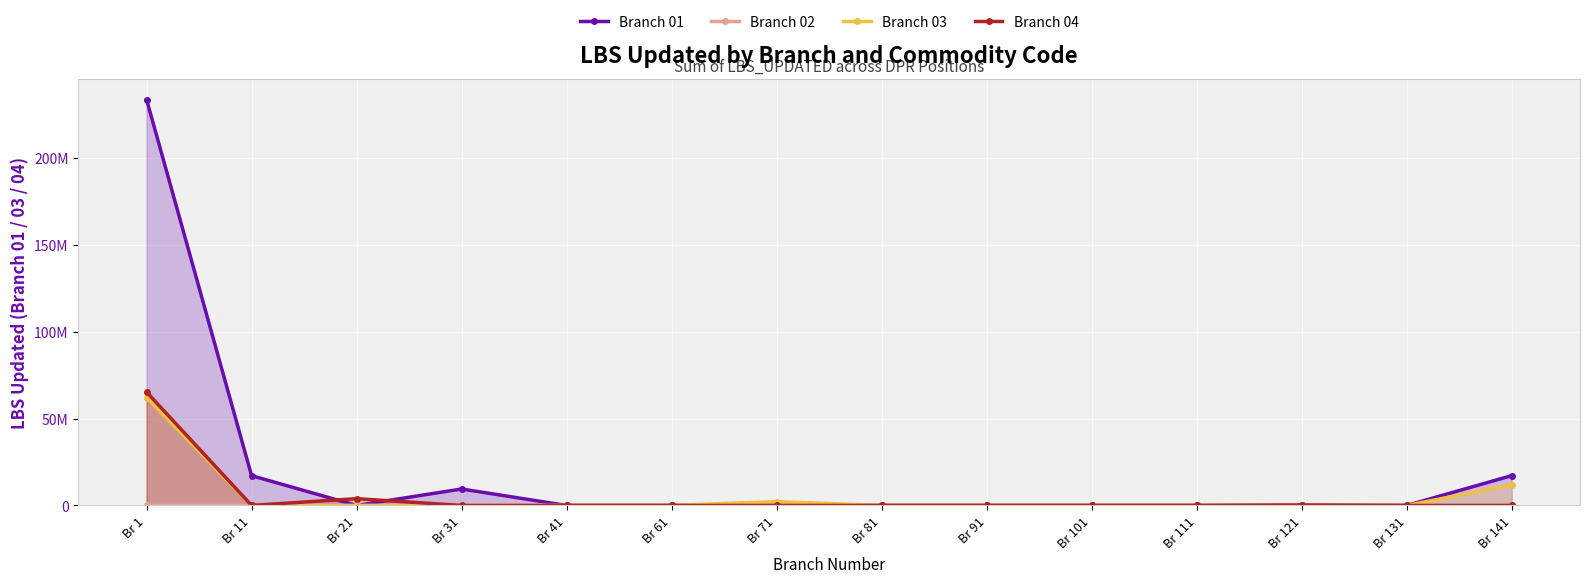

How many values in Branch 01 are above zero?

4